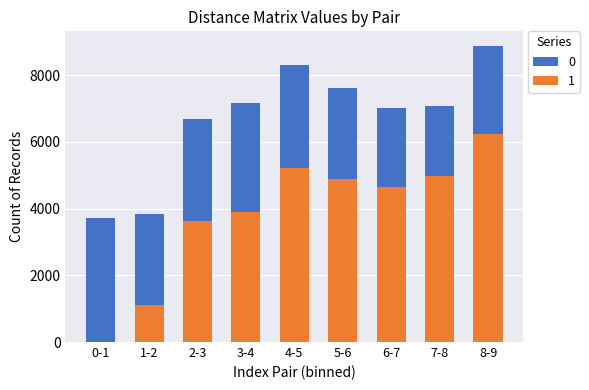

Reading left to right, transcribe all the data shown in this chart.

0: 3716	3829	6690	7179	8305	7625	7027	7072	8875
1: 0	1118	3621	3891	5206	4884	4650	4975	6248